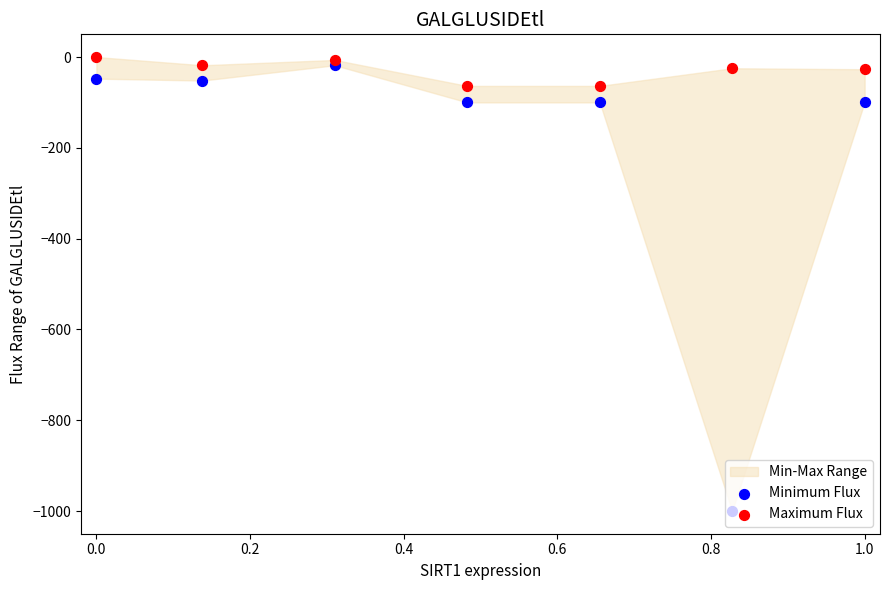

Is the value of Maximum Flux at 0.4 greater than the value of Minimum Flux at 0.4?

Yes